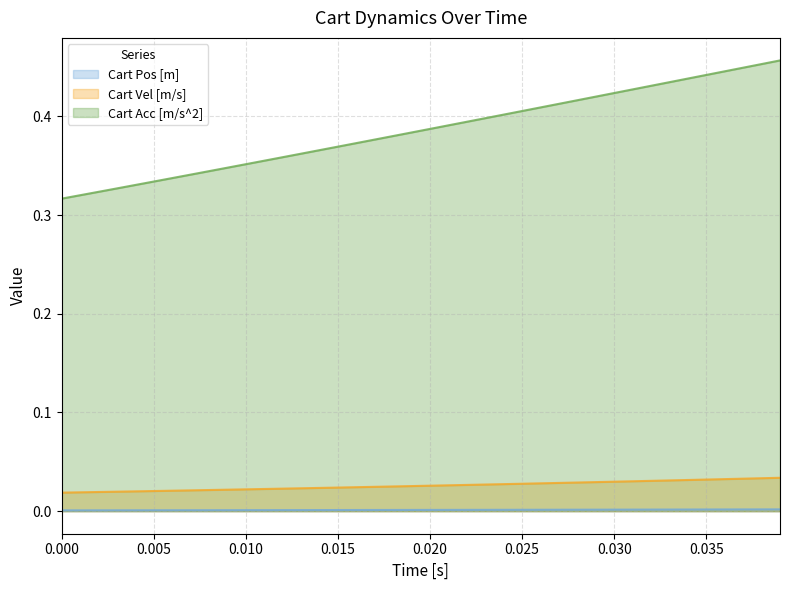

True or false: Cart Vel [m/s] and Cart Acc [m/s^2] intersect in this chart.

False